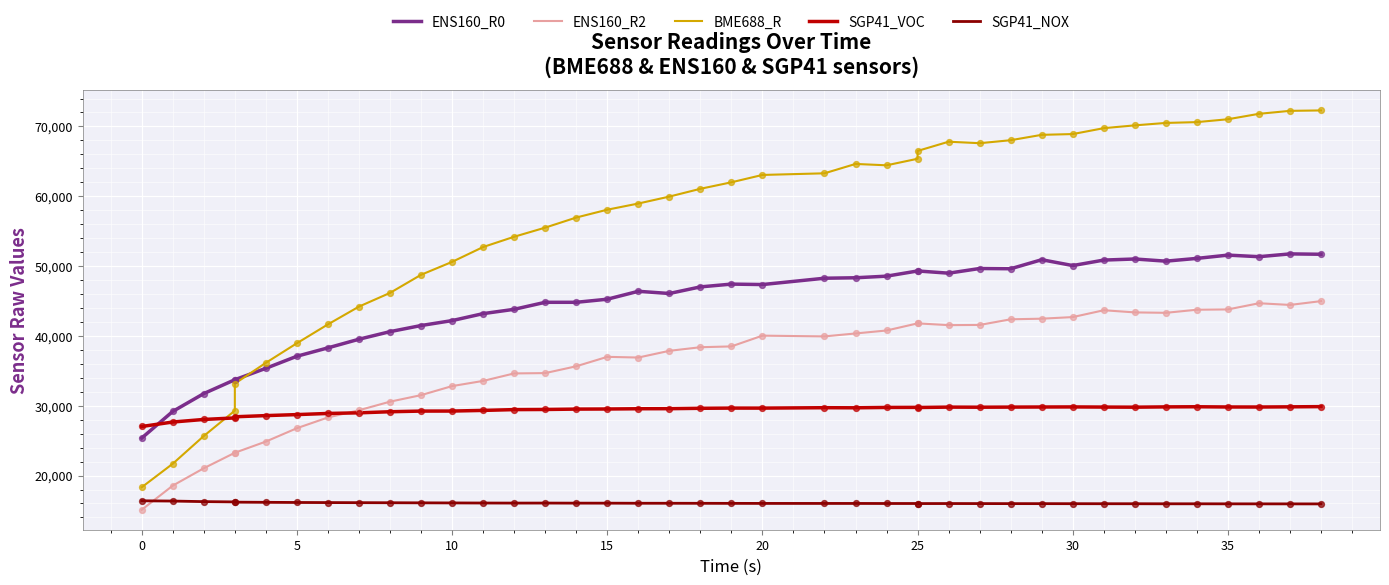

Which series contains the highest Y value?

BME688_R